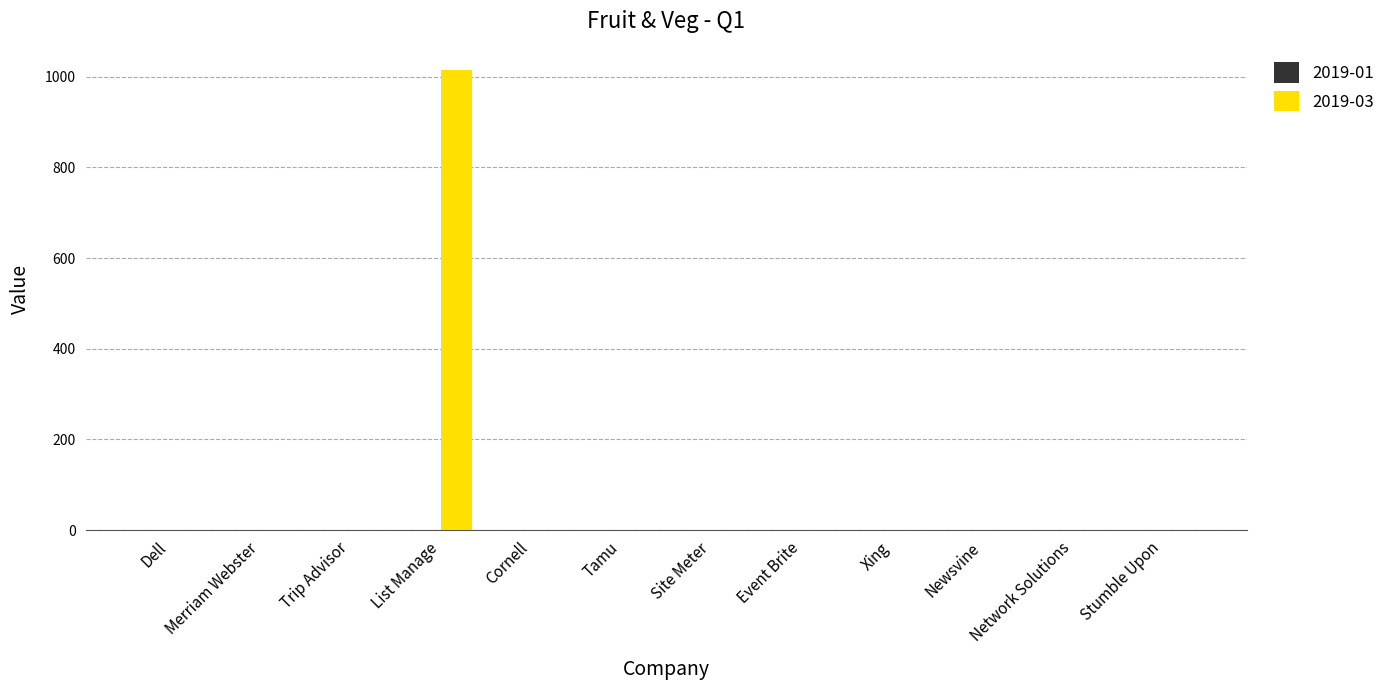

What is the maximum value shown in the chart?

1014